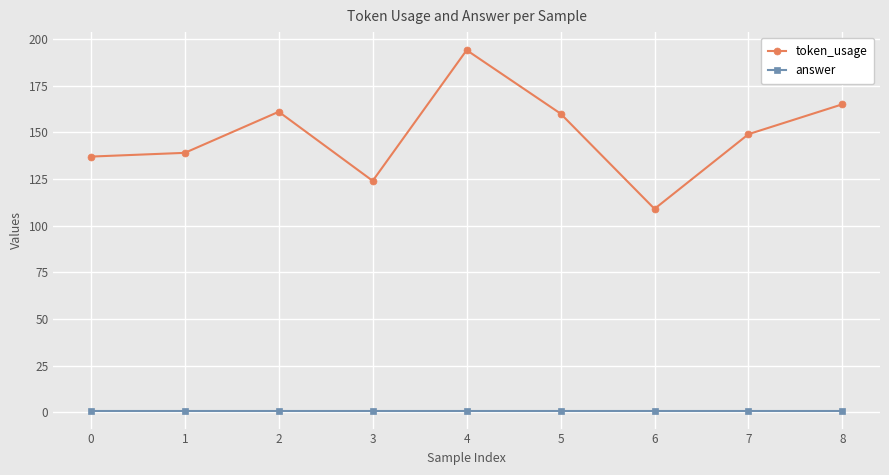

At which label does token_usage first exceed 149?

2